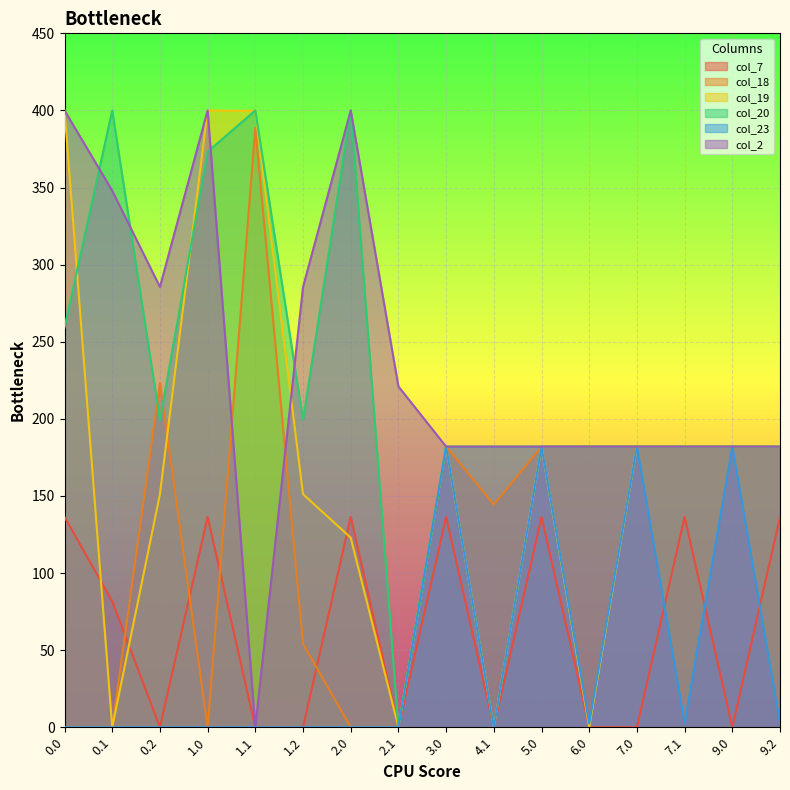

Is the value of col_20 at 9.2 greater than the value of col_7 at 0.0?

Yes